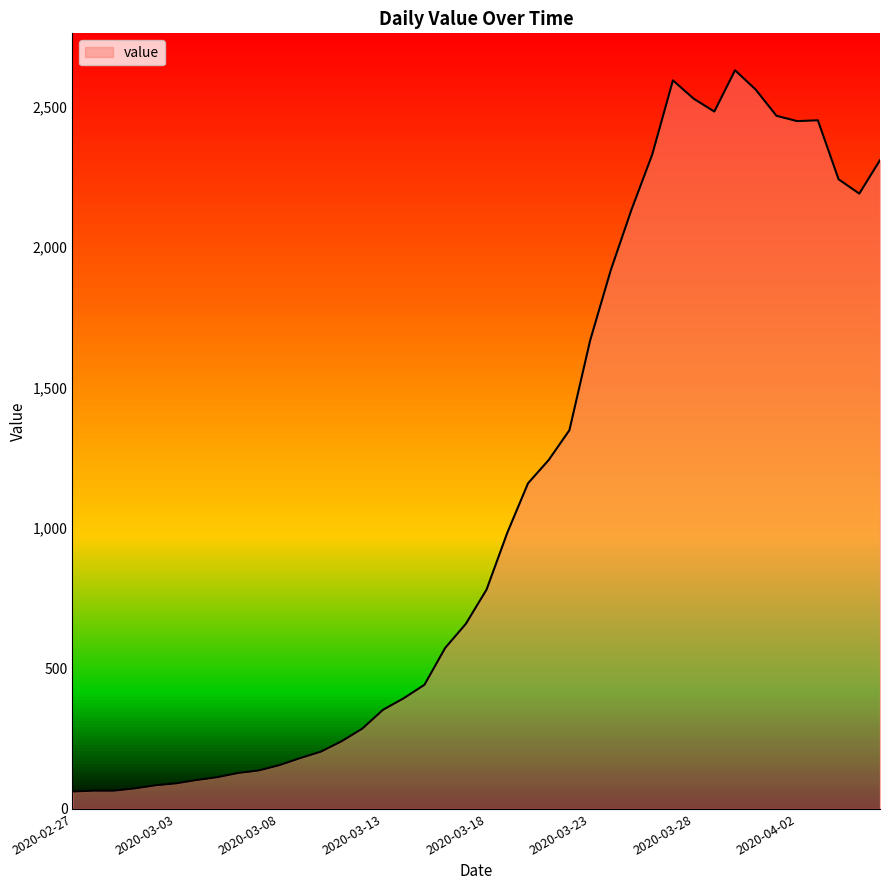

What is the maximum value shown in the chart?

2629